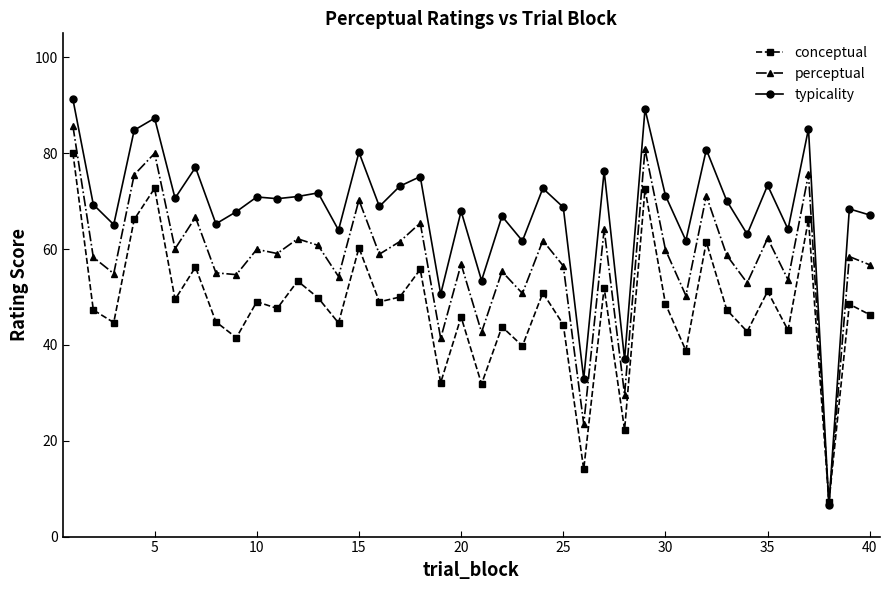

At how many categories does at least one series exceed 16?

39